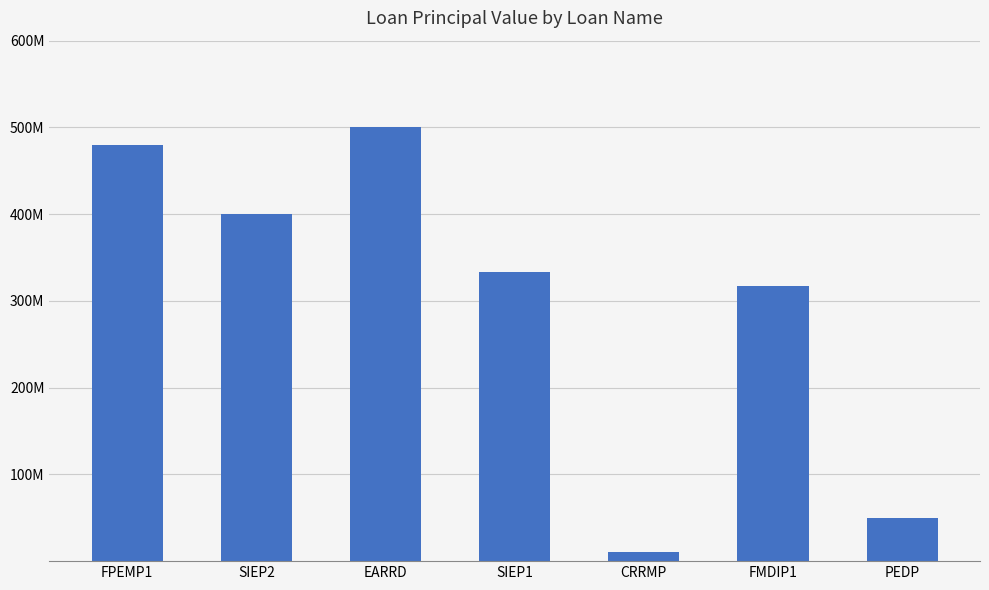

Does the chart contain any negative values?

No